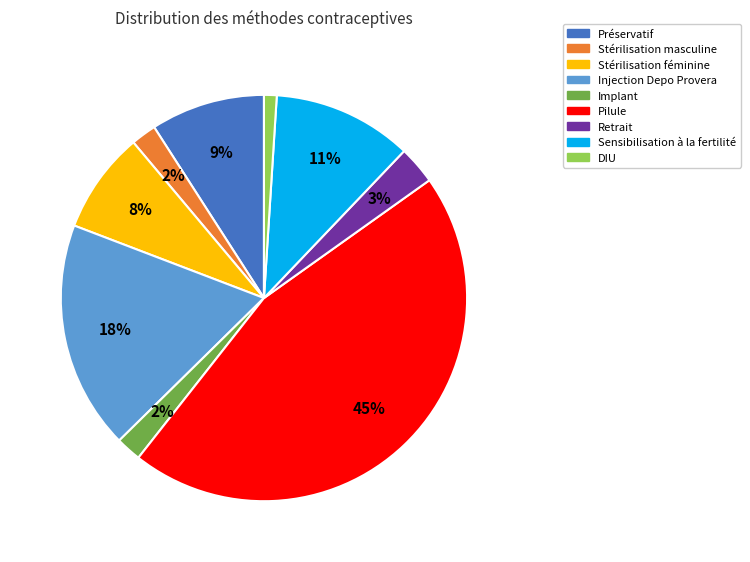

Is the sum of Pilule and Préservatif greater than half?

Yes